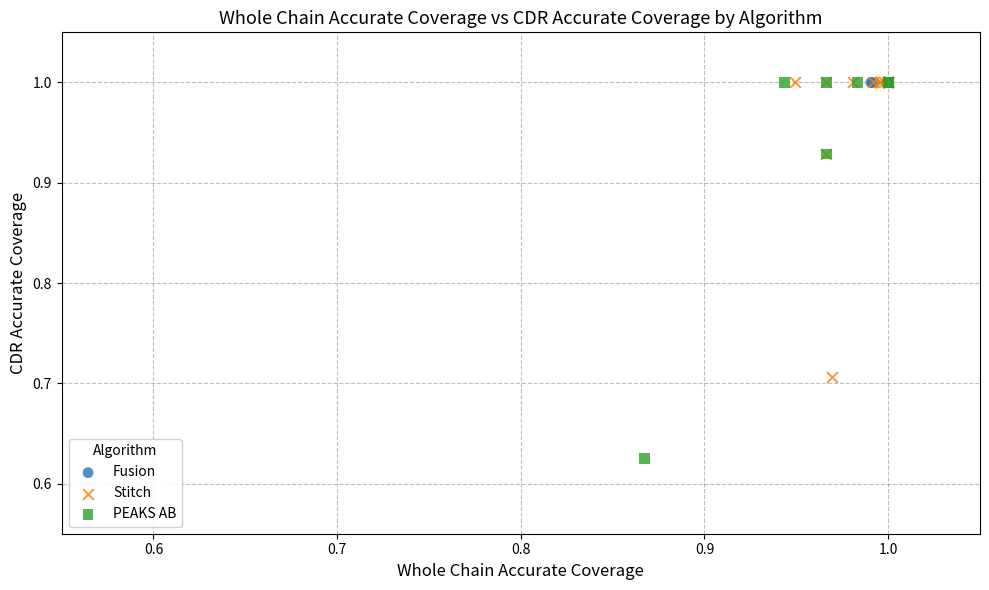

Which series reaches the minimum Y coordinate?

PEAKS AB